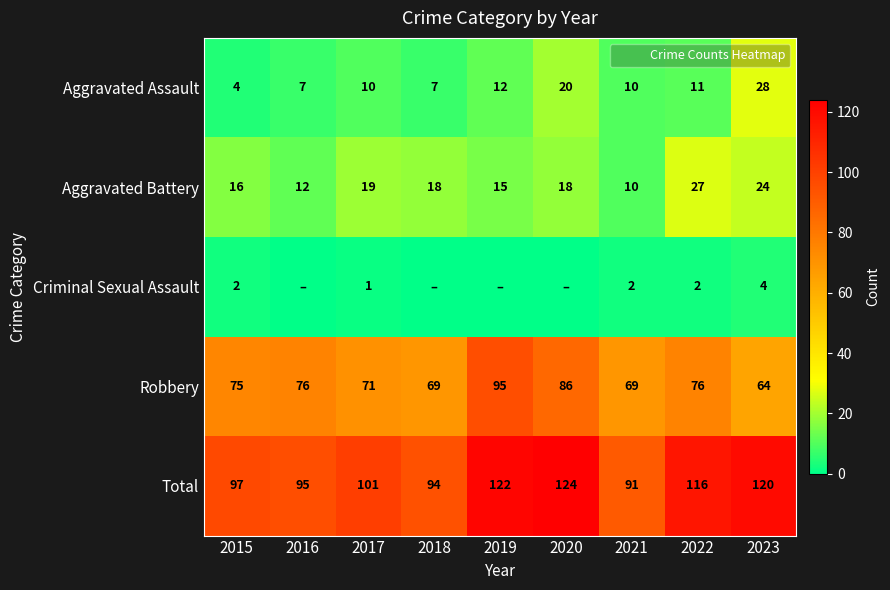

Is the value of Robbery at 2016 greater than the value of Criminal Sexual Assault at 2020?

Yes